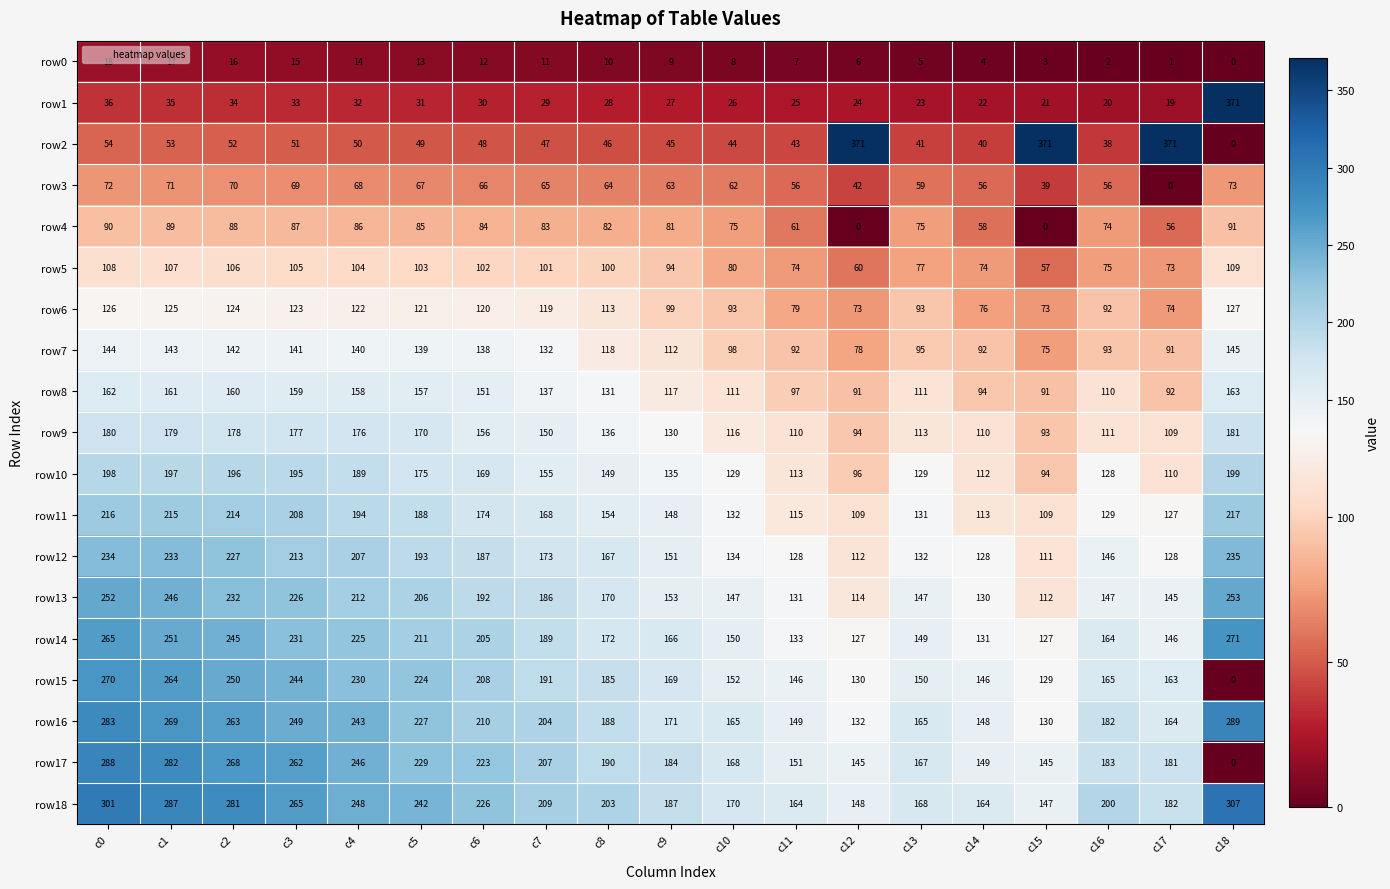

What is the total value across all series at c6?

2701